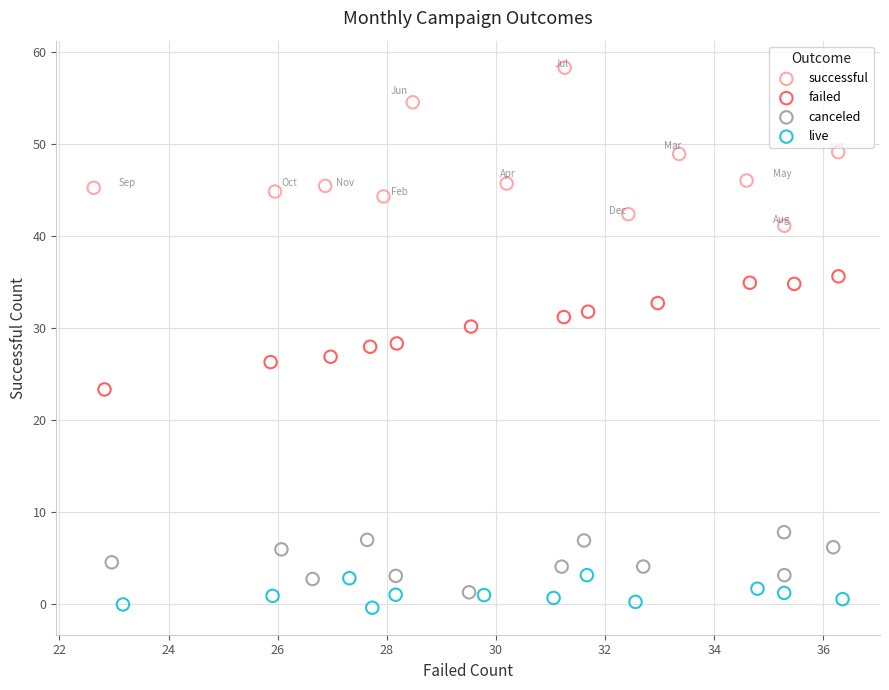

Which series has the widest spread of Y values?

successful